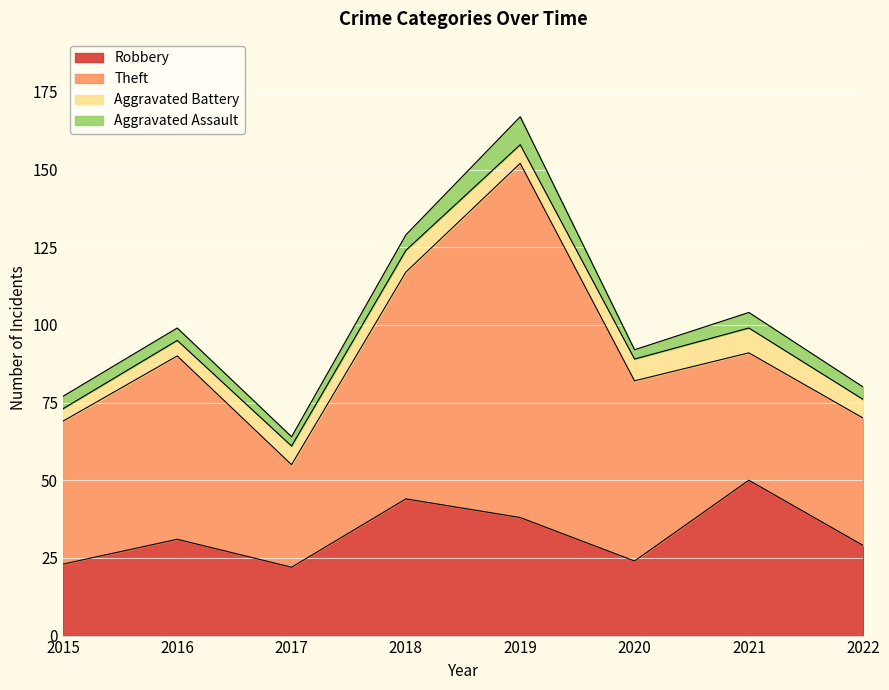

Does the chart display data point markers on the line(s)?

No